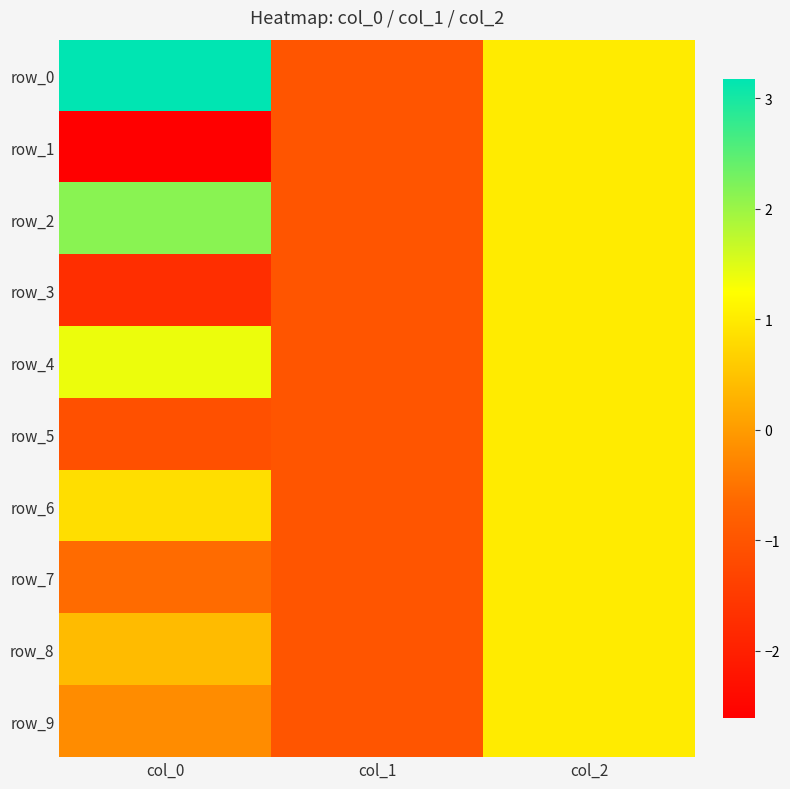

What is the difference between the second highest and minimum values in the row_1 series?

1.6